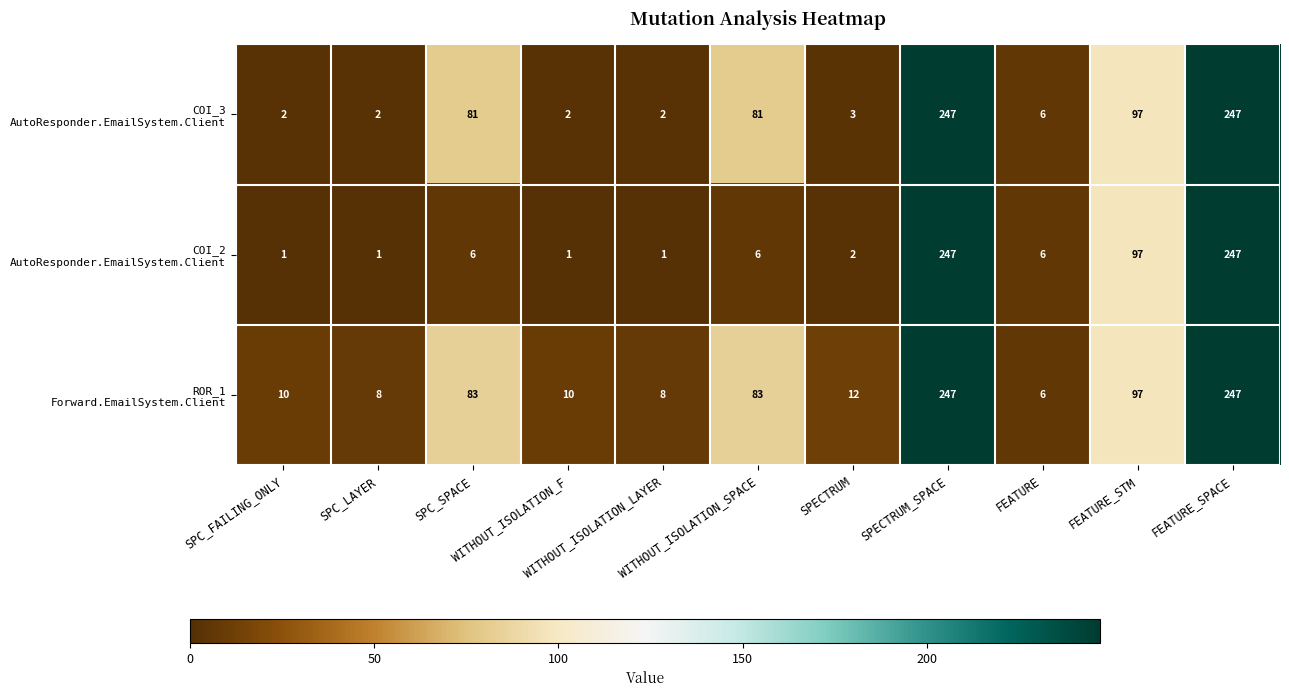

What is the maximum value shown in the chart?

247